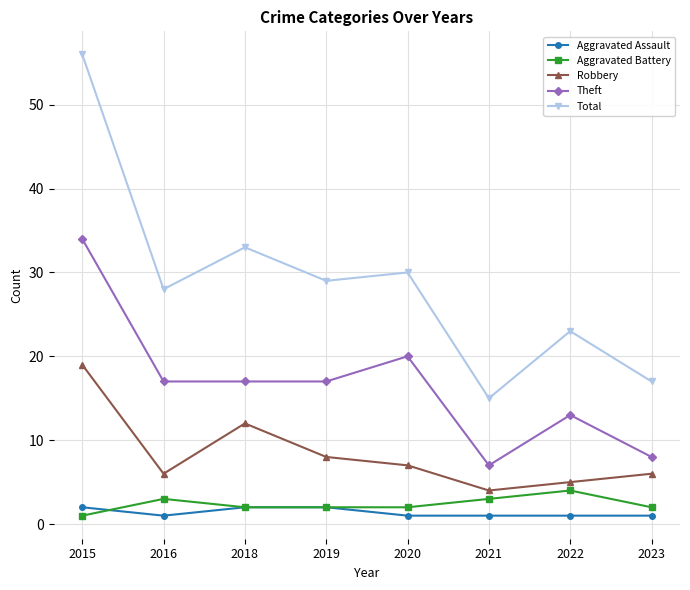

True or false: Theft and Aggravated Battery intersect in this chart.

False